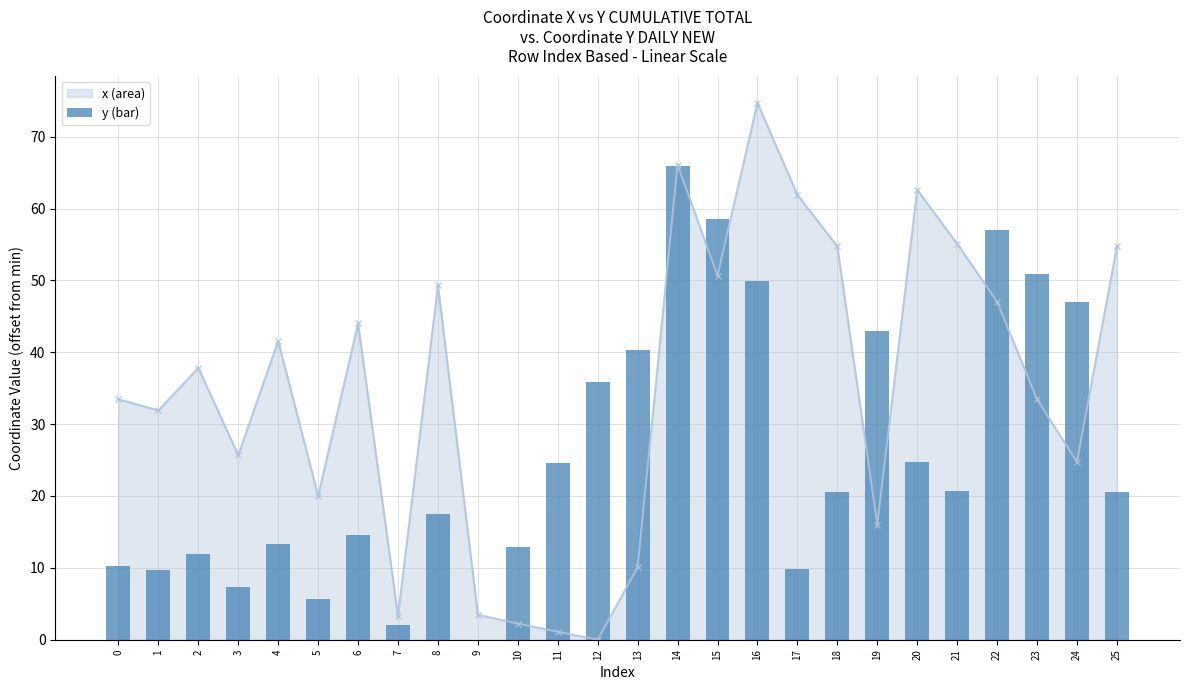

Which series has the largest range (max minus min)?

x (line)